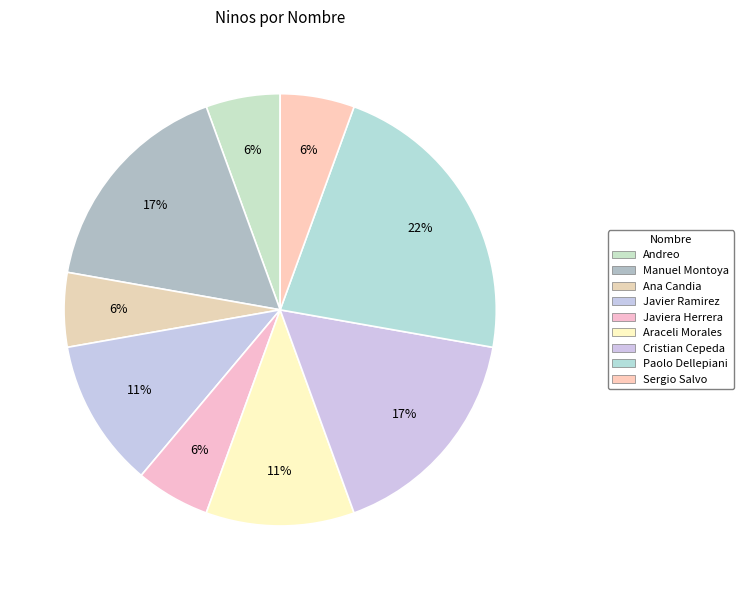

How many slices are in this pie chart?

9